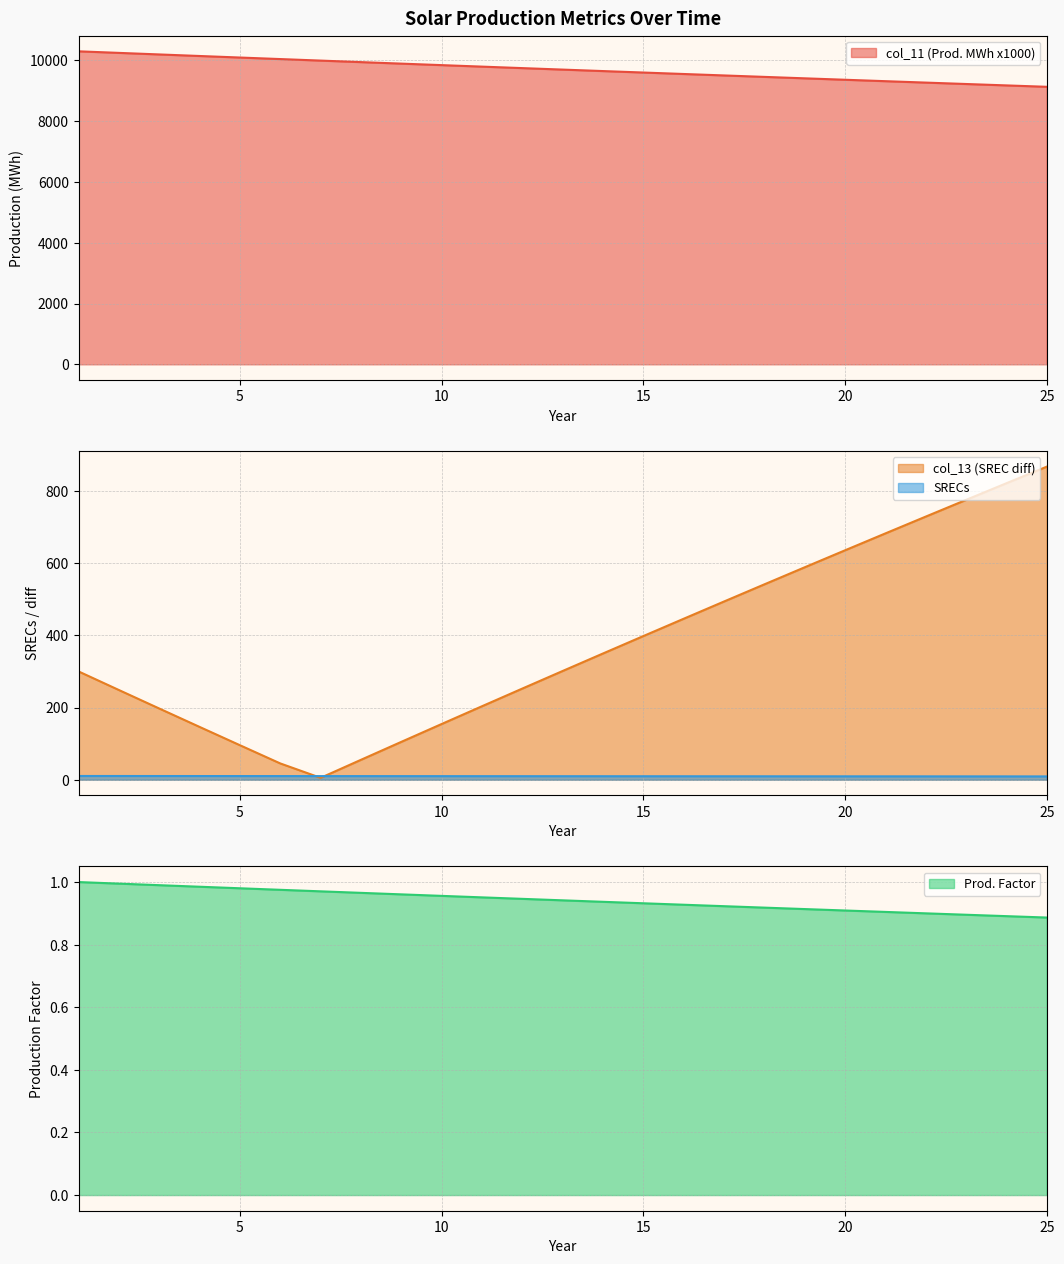

Is the value of col_13 (SREC diff) at 18 greater than the value of Prod. Factor at 4?

Yes